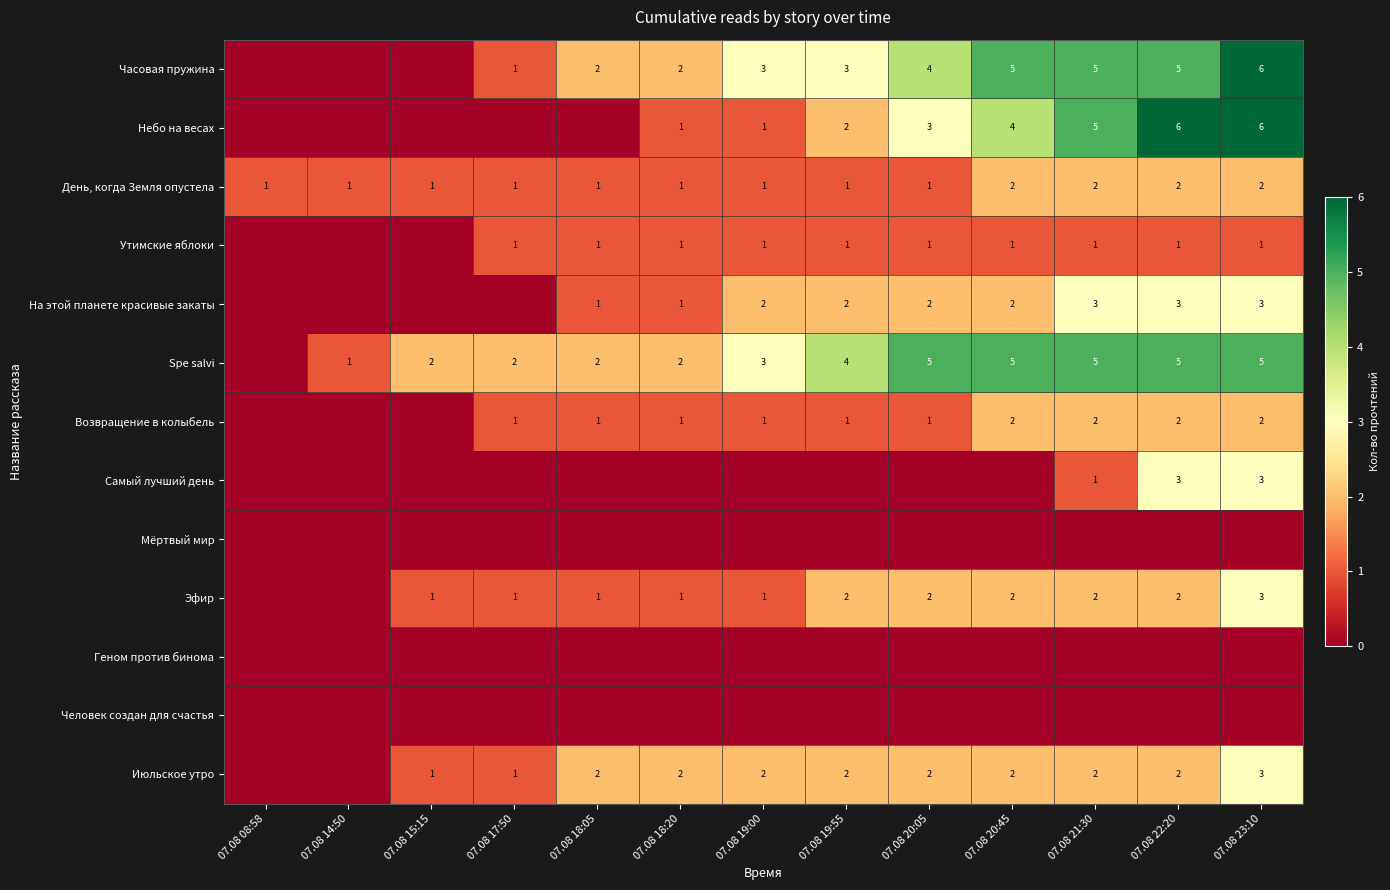

True or false: Эфир has a value of 2 at 07.08 19:00.

False